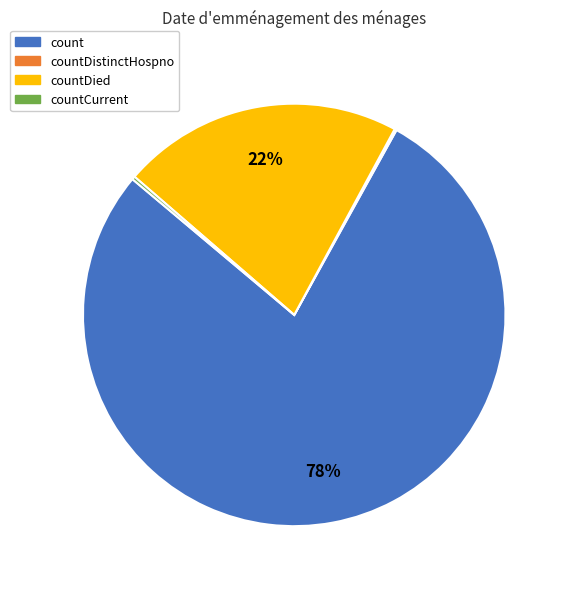

Which category has the biggest portion of the pie?

count